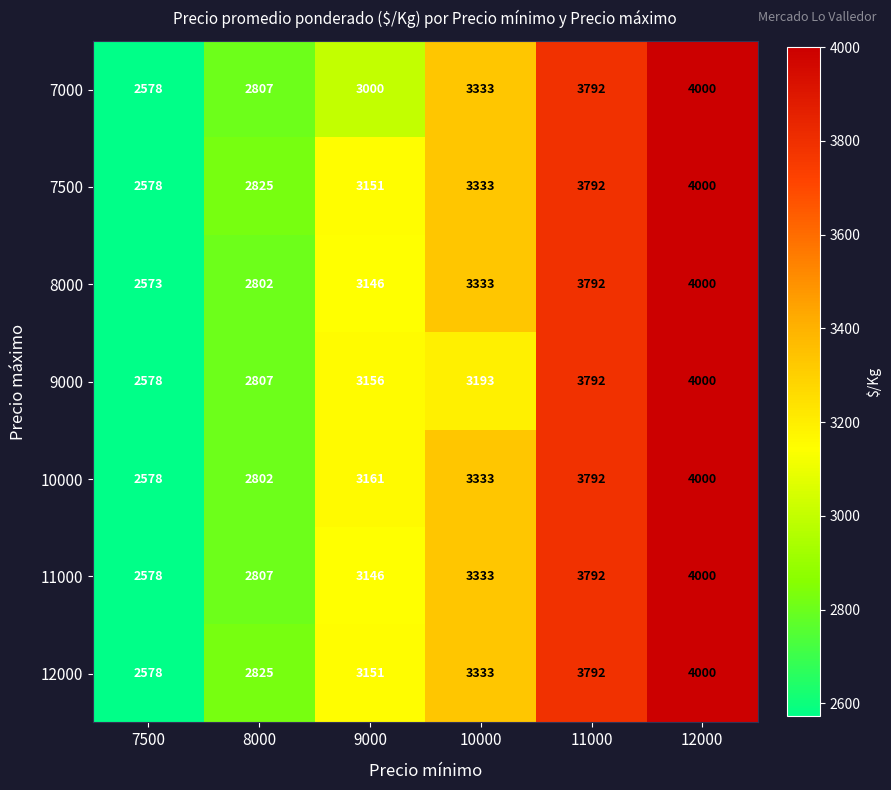

What is the total value across all series at 9000?

21911